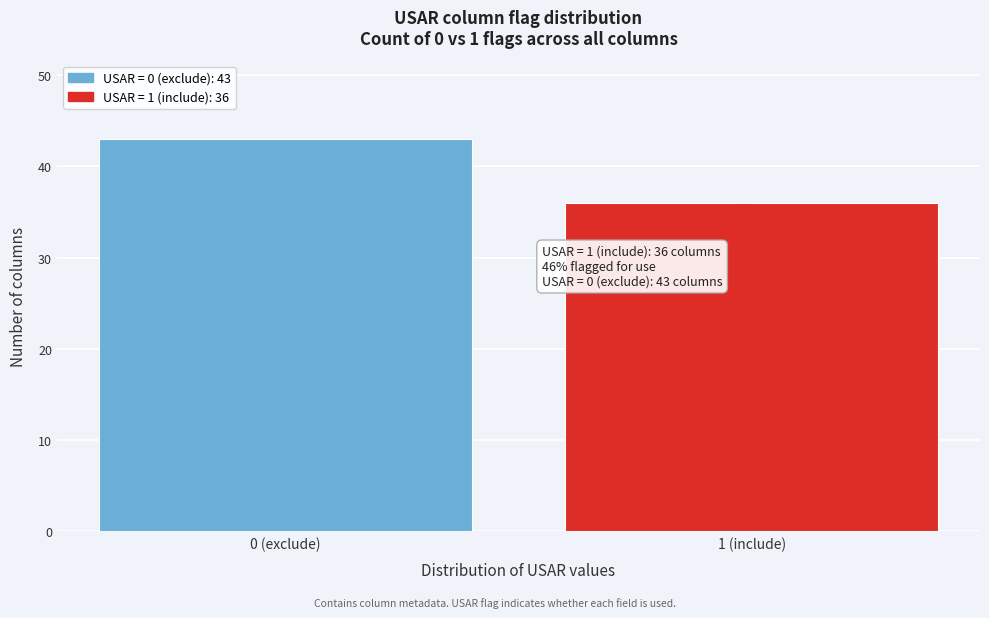

Reading left to right, transcribe all the data shown in this chart.

43	36